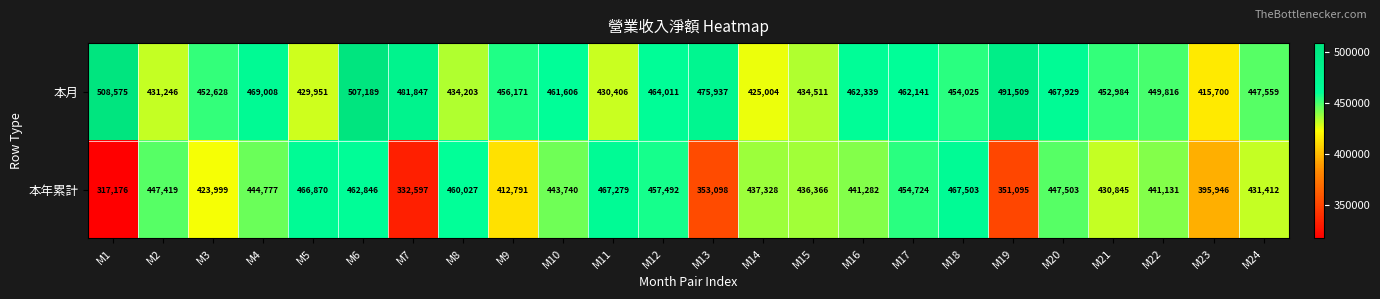

Which label corresponds to the largest value in the chart?

M1